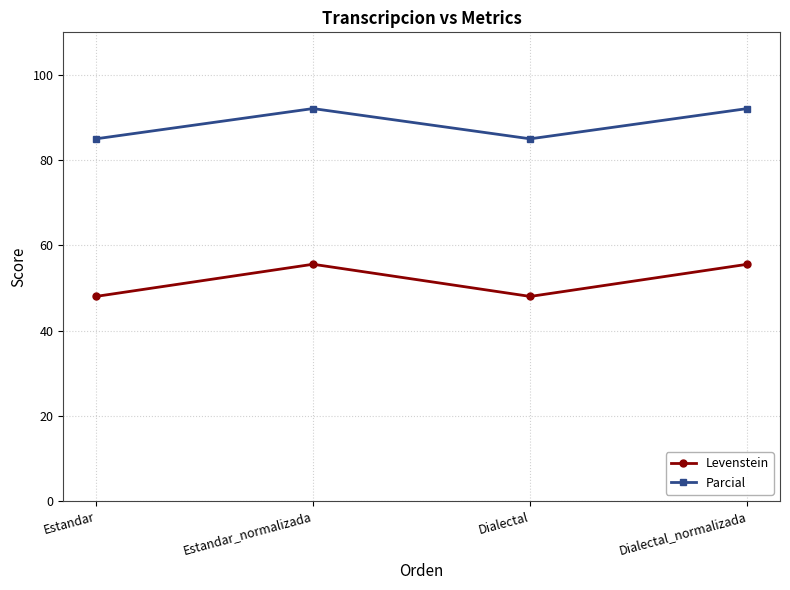

Is this an area chart (filled region under the line)?

No